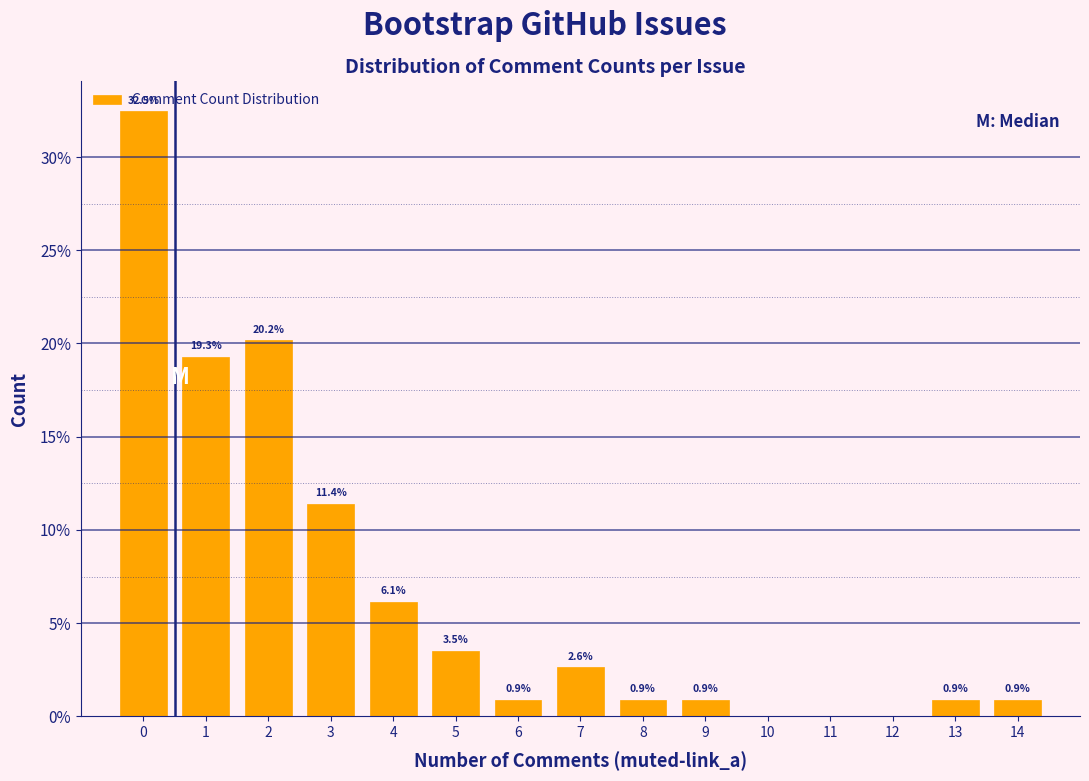

What is the change in value from 9 to 12?

-0.9